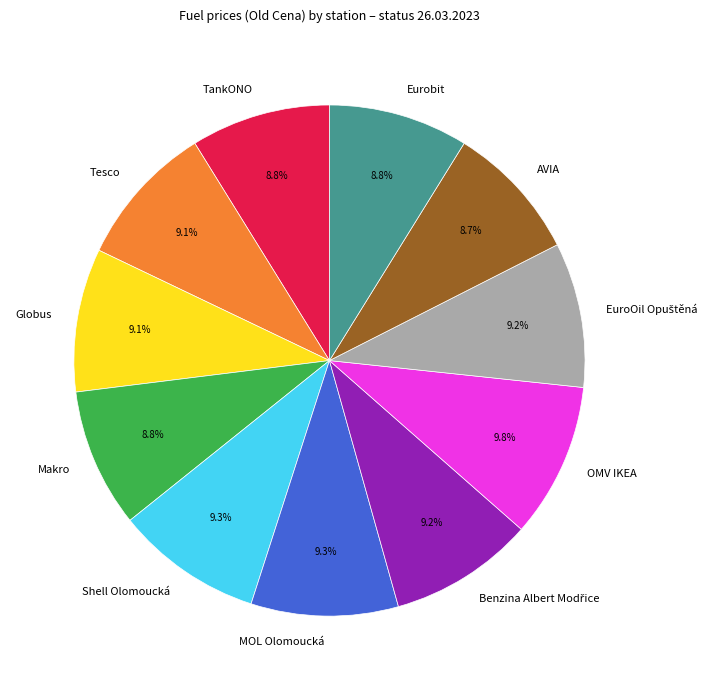

Does TankONO represent more than half of the total?

No